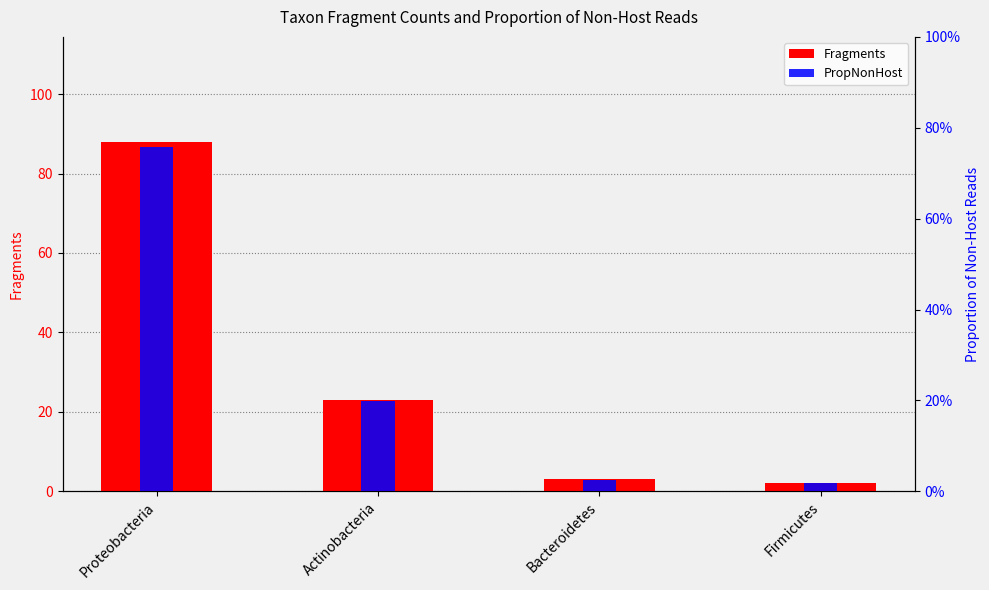

What position from the right is Firmicutes?

1